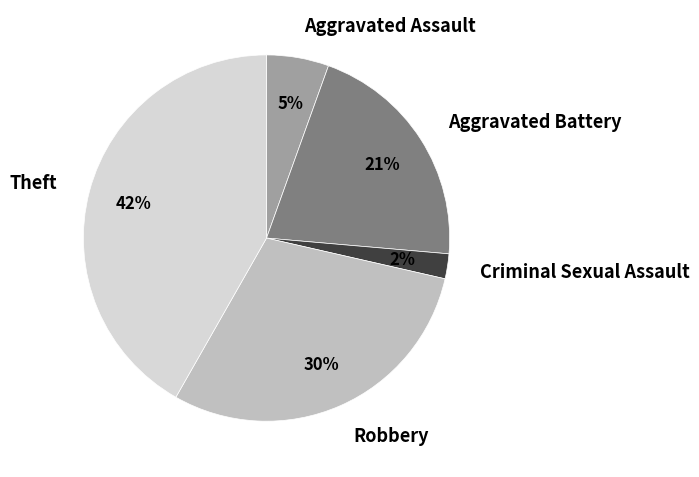

Is it true that Robbery is 30% of the pie?

True